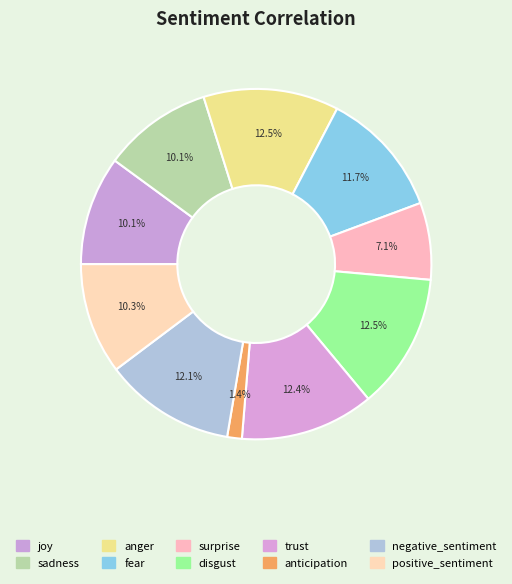

What is the largest slice in the pie chart?

disgust